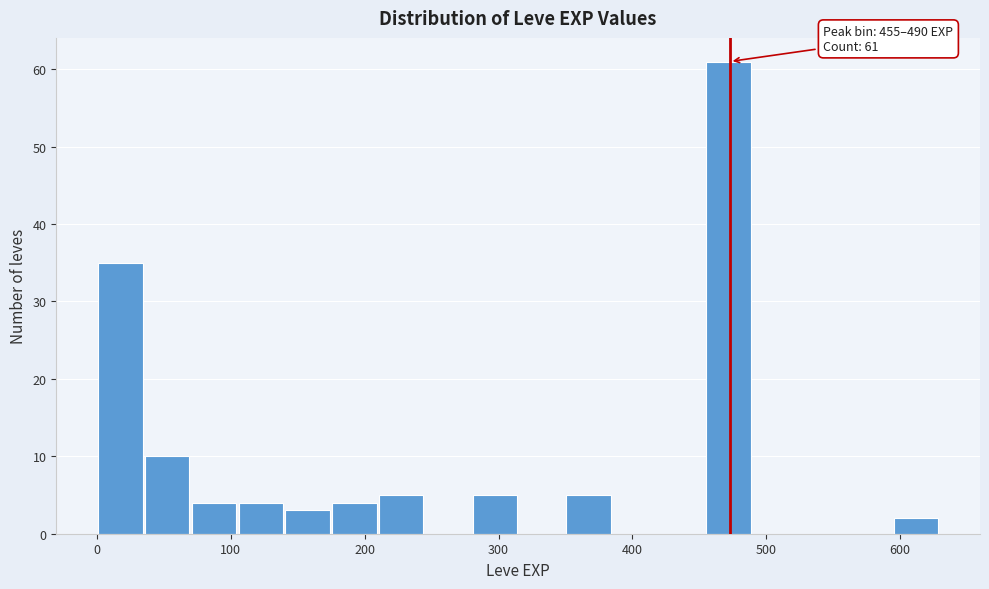

Around what value on the x-axis is the tallest bar? Give the approximate position of its centre, as read against the axis.

470